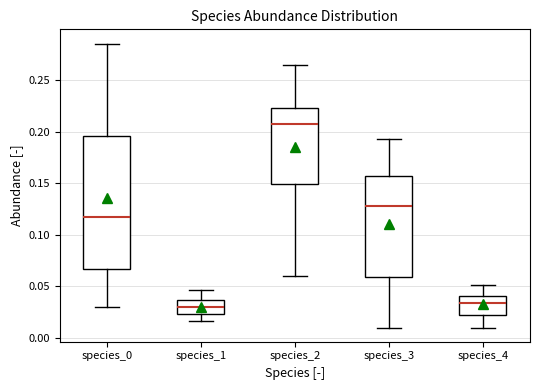

Reading left to right, transcribe this box plot: for each box, give where its median line is, the range the box spans, and where its two whiskers end, as read against the y-axis. The values are not printed on the chart, so give them approximately, as read against the axis.

species_0: median 0.115, box 0.065 to 0.195, whiskers 0.030 to 0.285
species_1: median 0.030, box 0.025 to 0.035, whiskers 0.015 to 0.045
species_2: median 0.205, box 0.150 to 0.225, whiskers 0.060 to 0.265
species_3: median 0.130, box 0.060 to 0.155, whiskers 0.010 to 0.195
species_4: median 0.035, box 0.020 to 0.040, whiskers 0.010 to 0.050